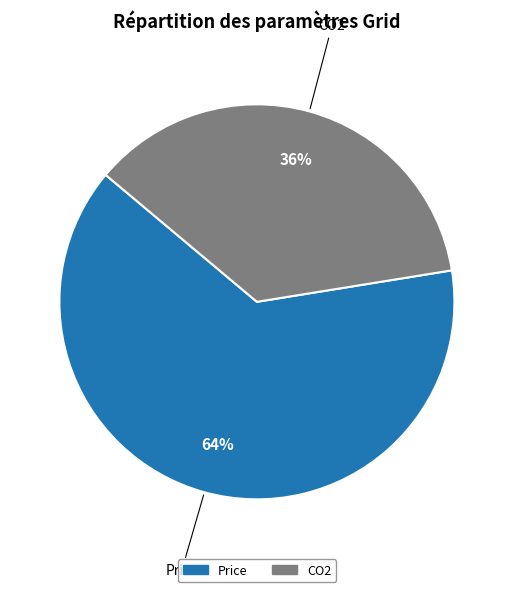

To the nearest percent, what is the combined percentage of Price and CO2?

100%